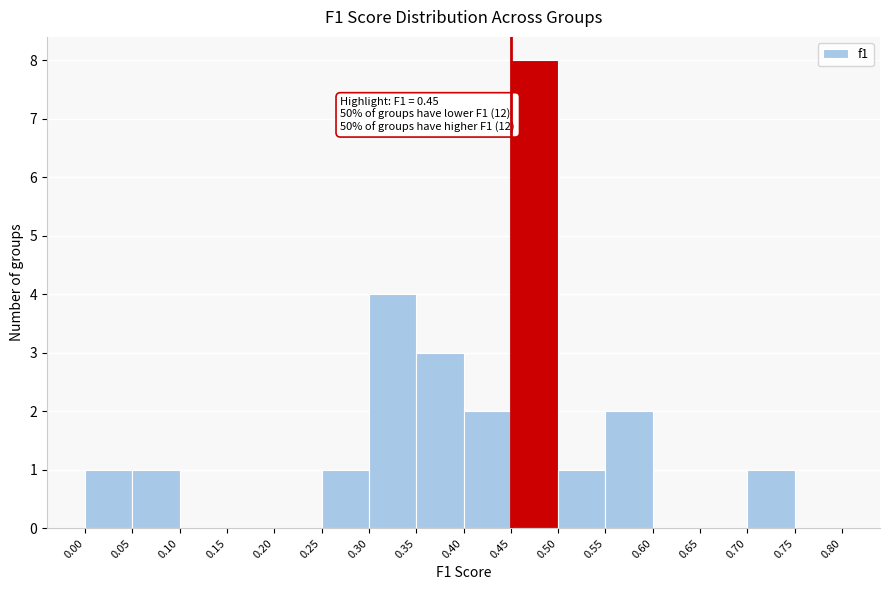

Which range on the x-axis has the tallest bar?

0.45 to 0.50